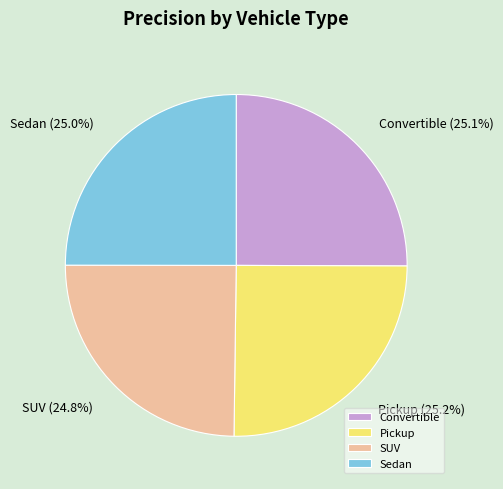

What percentage is the Sedan slice, to the nearest percent?

25%